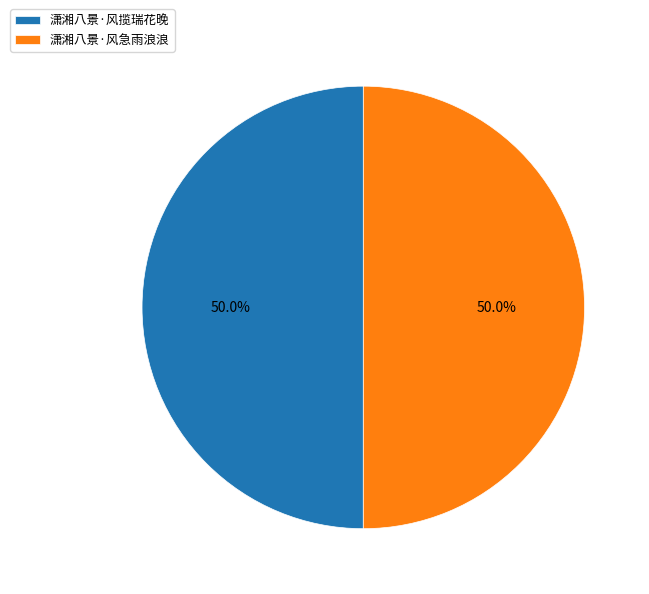

What portion of the pie excludes 潇湘八景·风揽瑞花晚?

50.0%